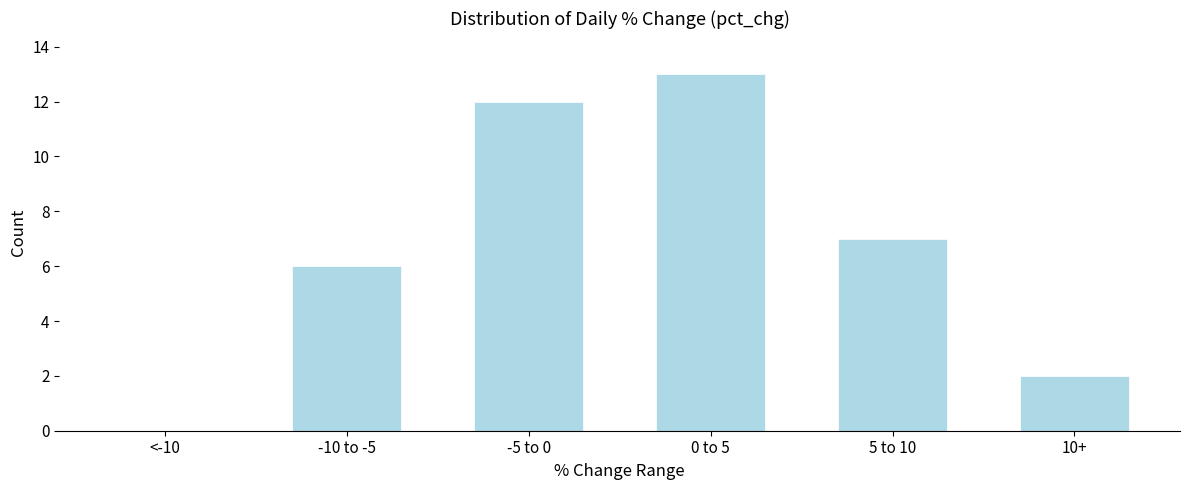

Reading left to right, extract all data points from this chart.

<-10=0	-10 to -5=6	-5 to 0=12	0 to 5=13	5 to 10=7	10+=2